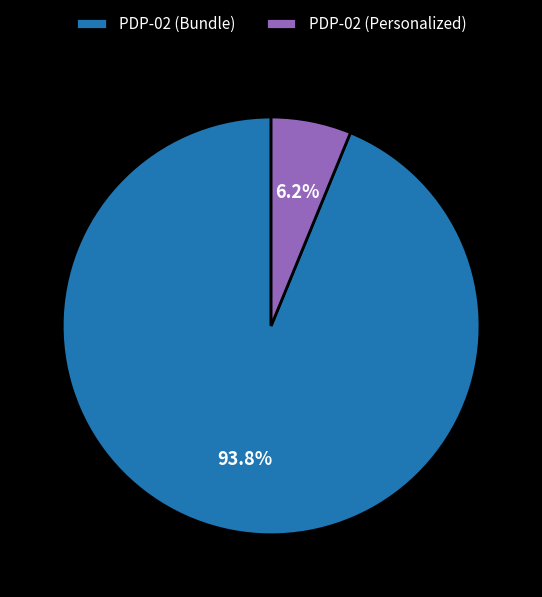

Which slice is the largest?

PDP-02 (Bundle)